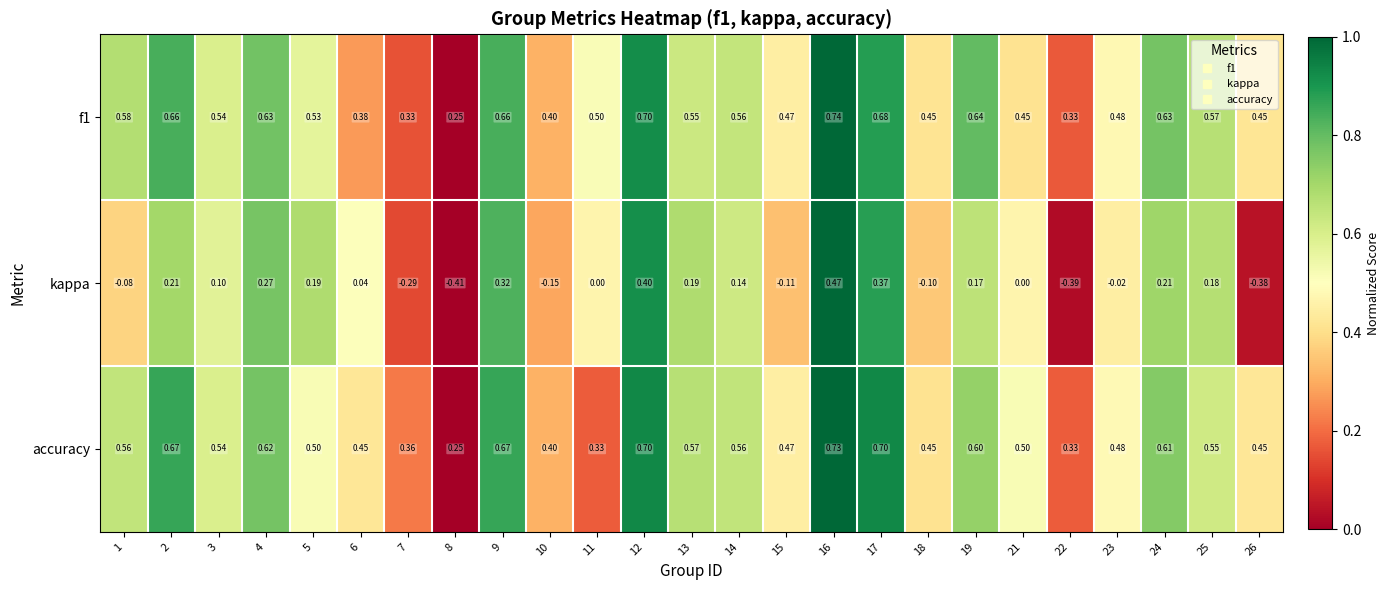

What is the spread (max minus min) of values at 11?

0.5